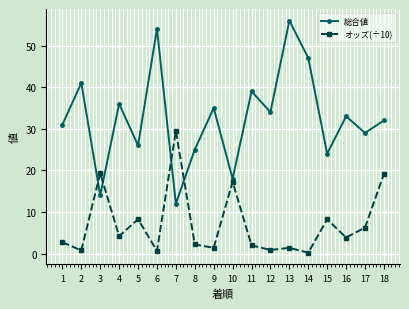

What is the difference between the highest and lowest values at 11?

37.0